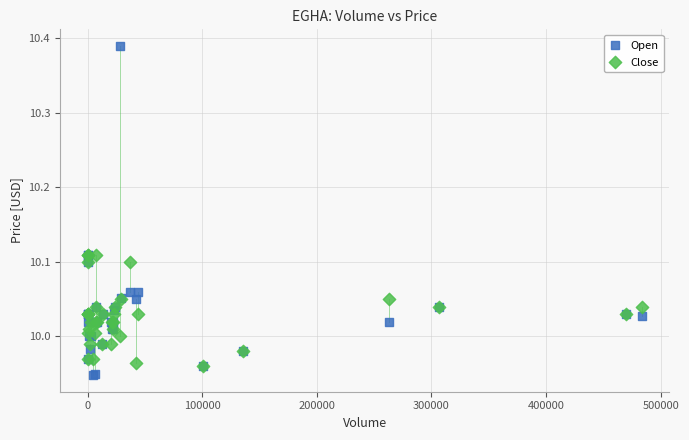

What are all the series names shown in the legend?

Open, Close